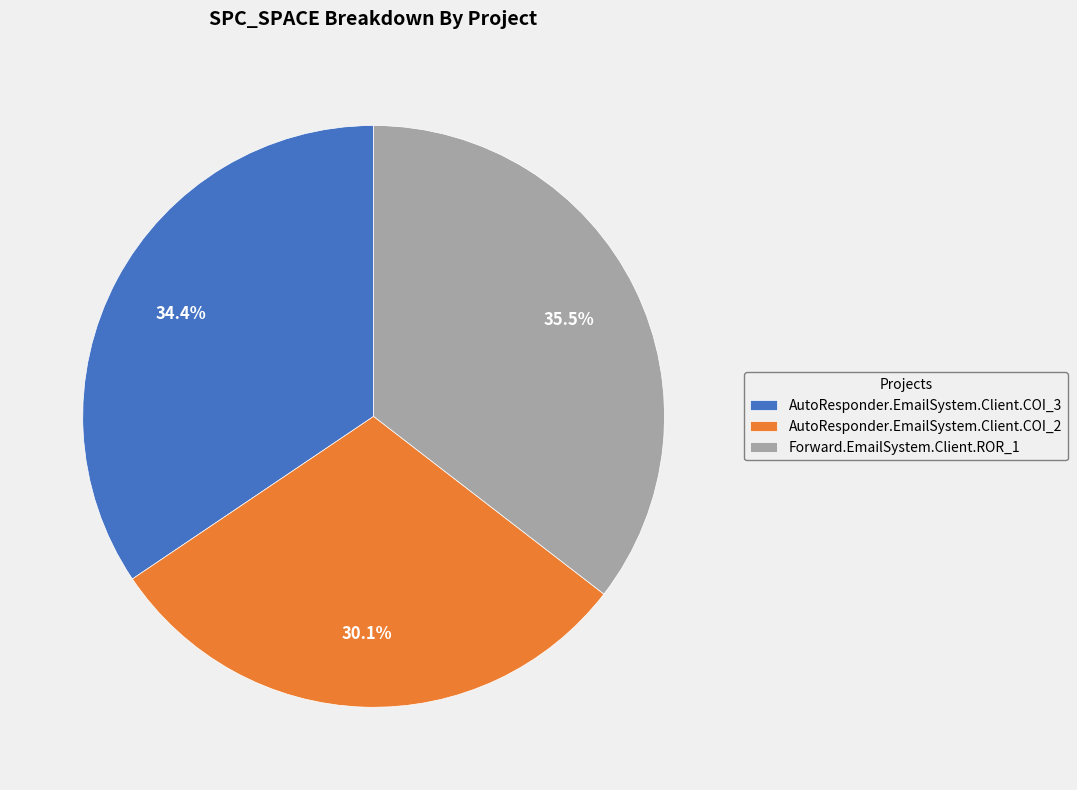

Which category has the smallest portion of the pie?

AutoResponder.EmailSystem.Client.COI_2